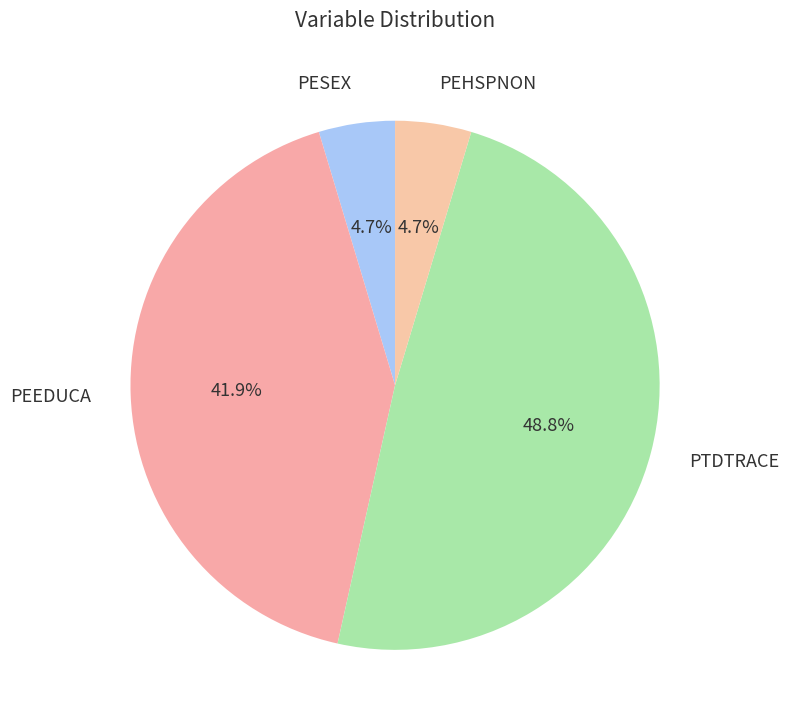

Is it true that PESEX is 10% of the pie?

False